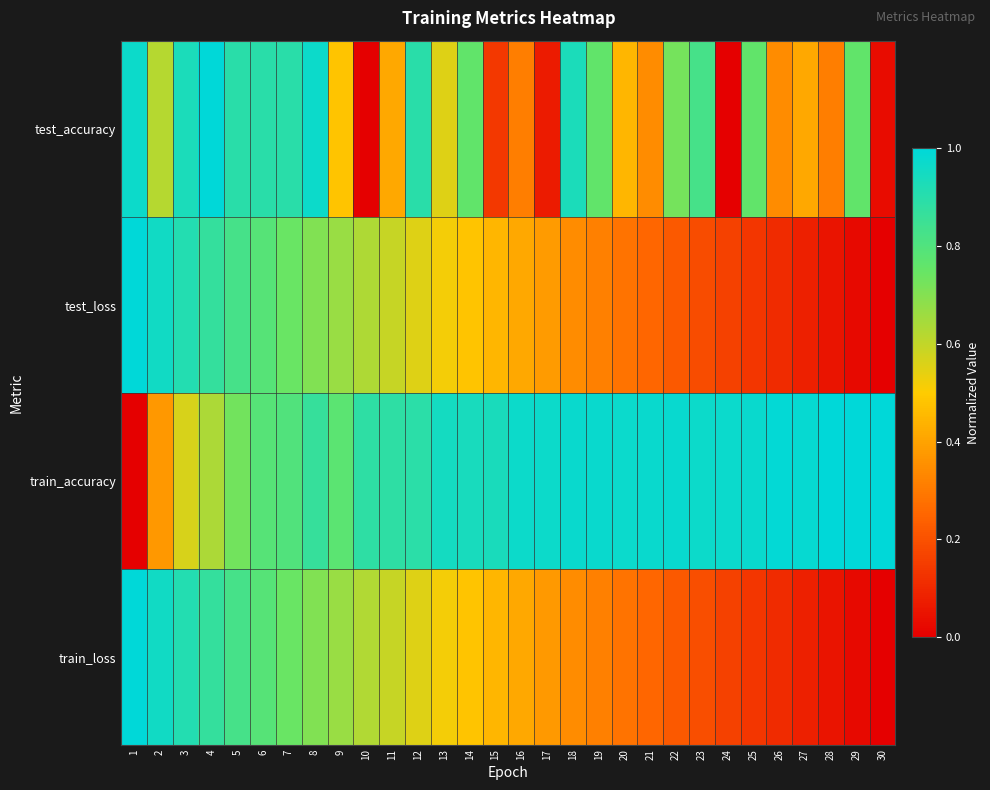

What is the spread (max minus min) of values at 14?

0.5